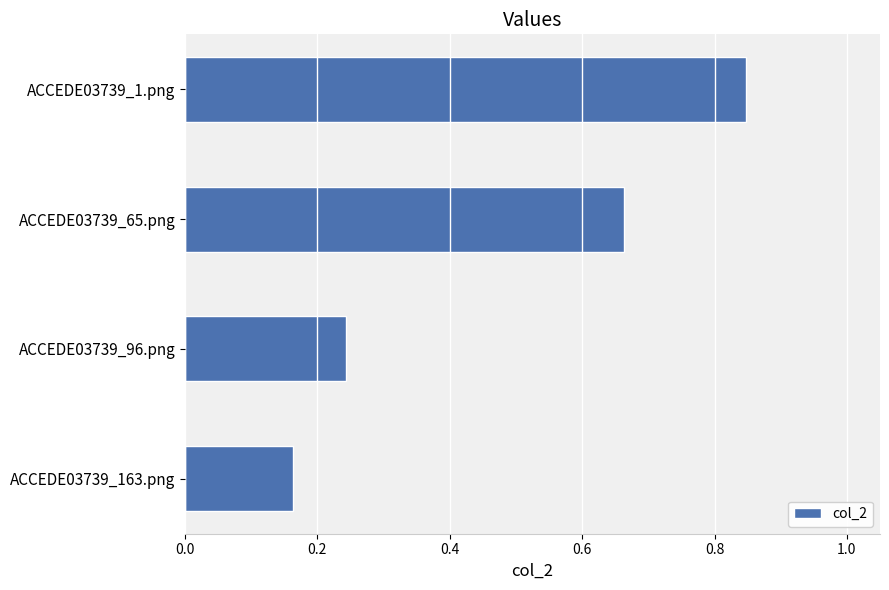

What is the sum of the values at ACCEDE03739_96.png and ACCEDE03739_1.png?

1.1